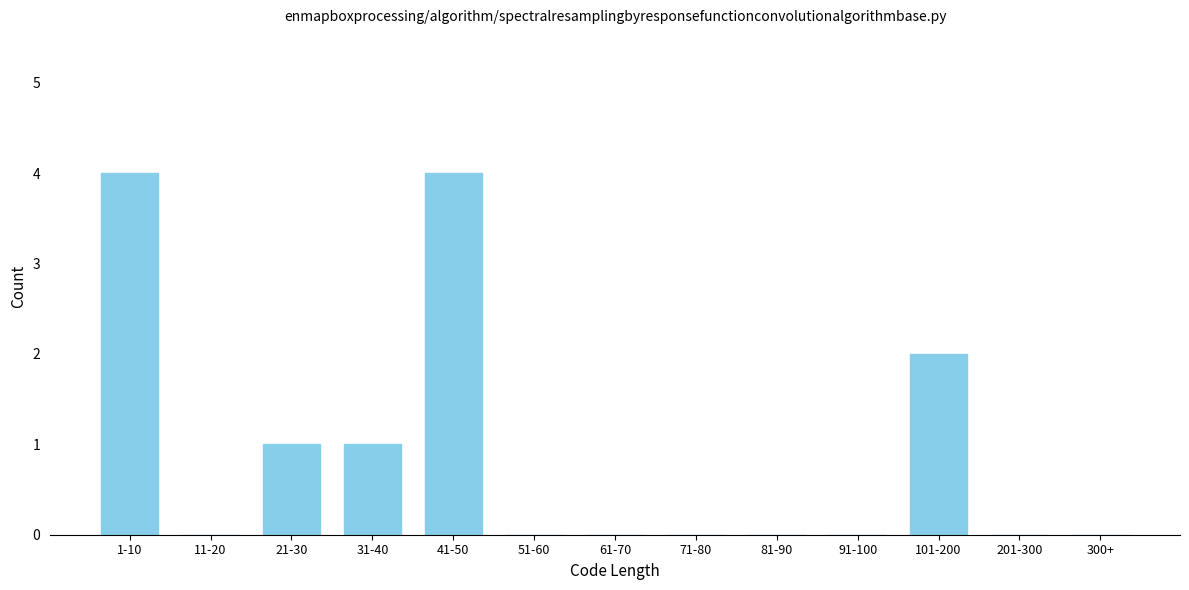

Reading left to right, extract all data points from this chart.

1-10=4	11-20=0	21-30=1	31-40=1	41-50=4	51-60=0	61-70=0	71-80=0	81-90=0	91-100=0	101-200=2	201-300=0	300+=0